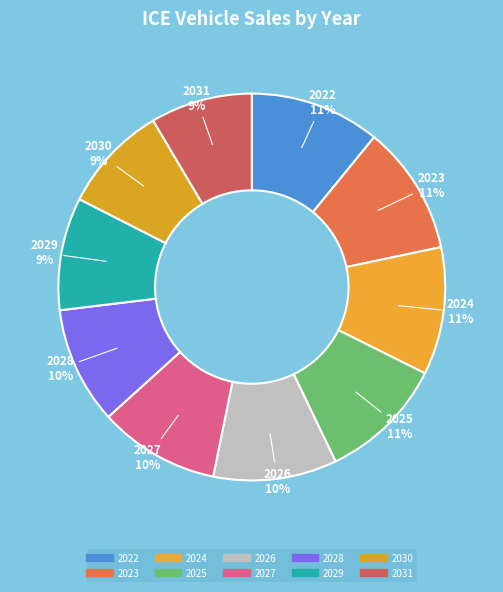

Combined, do 2024 and 2022 account for over 50%?

No